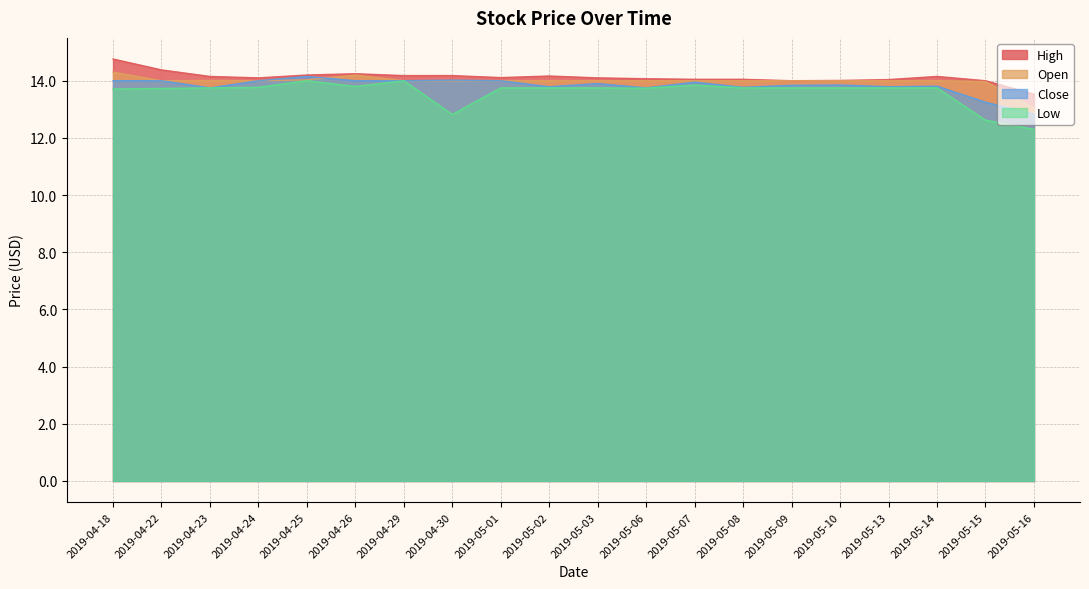

What is the label of the 13th point from the right?

2019-04-30